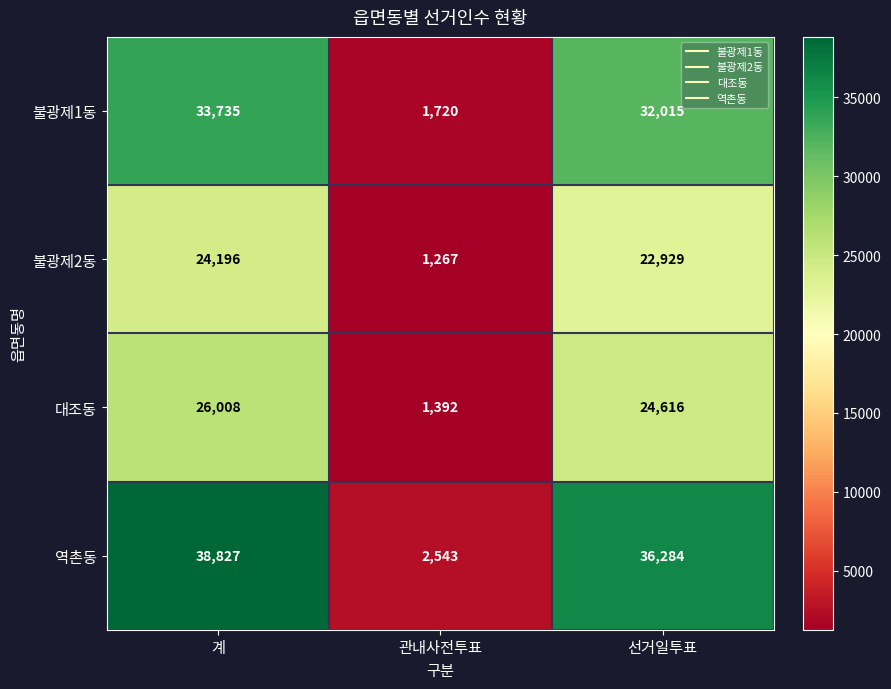

Reading left to right, list all the values displayed in this chart.

불광제1동: 계=33735	관내사전투표=1720	선거일투표=32015
불광제2동: 계=24196	관내사전투표=1267	선거일투표=22929
대조동: 계=26008	관내사전투표=1392	선거일투표=24616
역촌동: 계=38827	관내사전투표=2543	선거일투표=36284